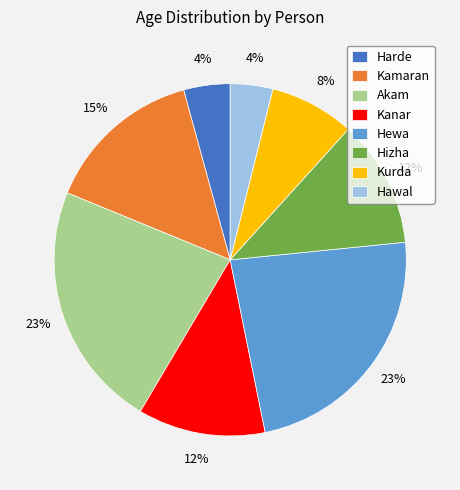

True or false: Akam accounts for 23% of the total.

True